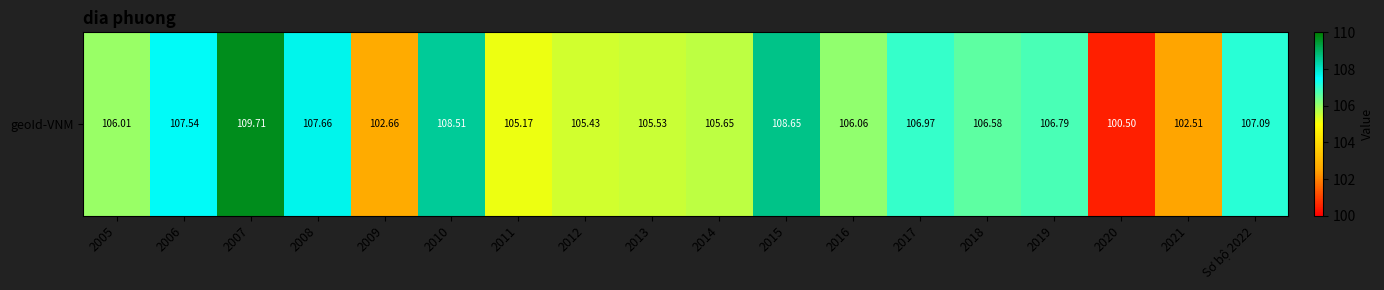

How many distinct data groups are displayed?

1